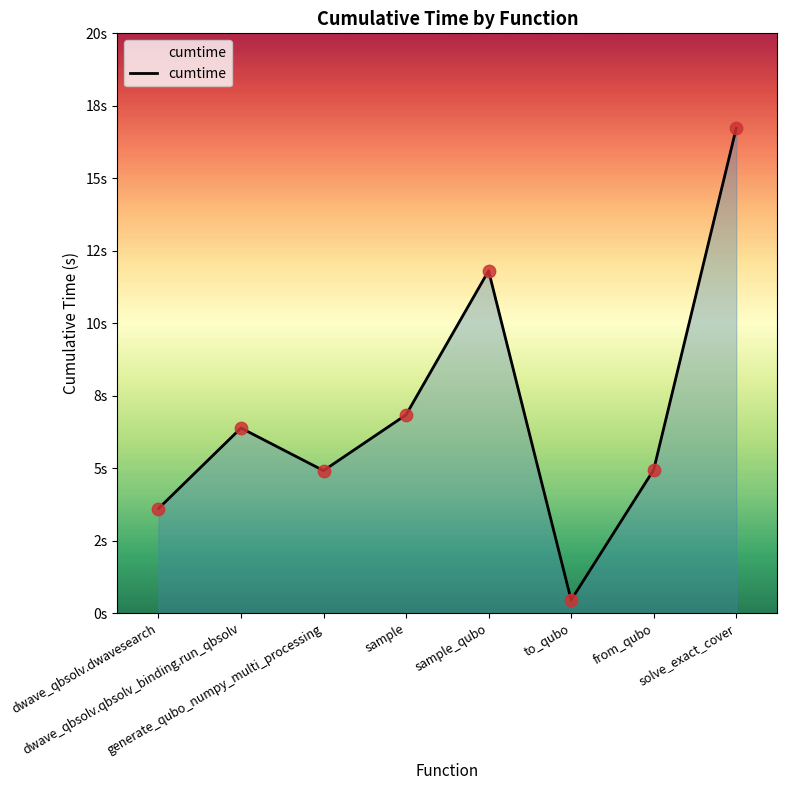

Which has a higher value, sample_qubo or to_qubo?

sample_qubo